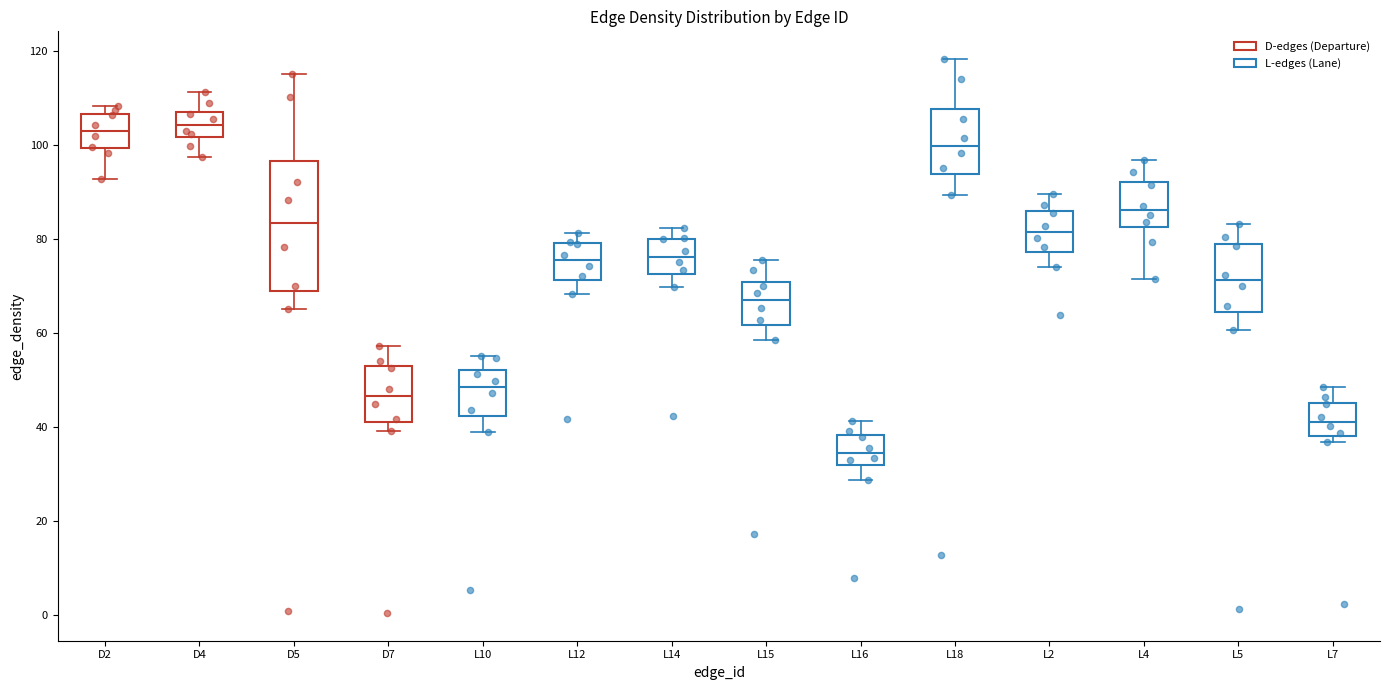

Where does the upper whisker of the box for L5 end on the y-axis? The values are not printed on the chart, so give them approximately, as read against the axis.

84